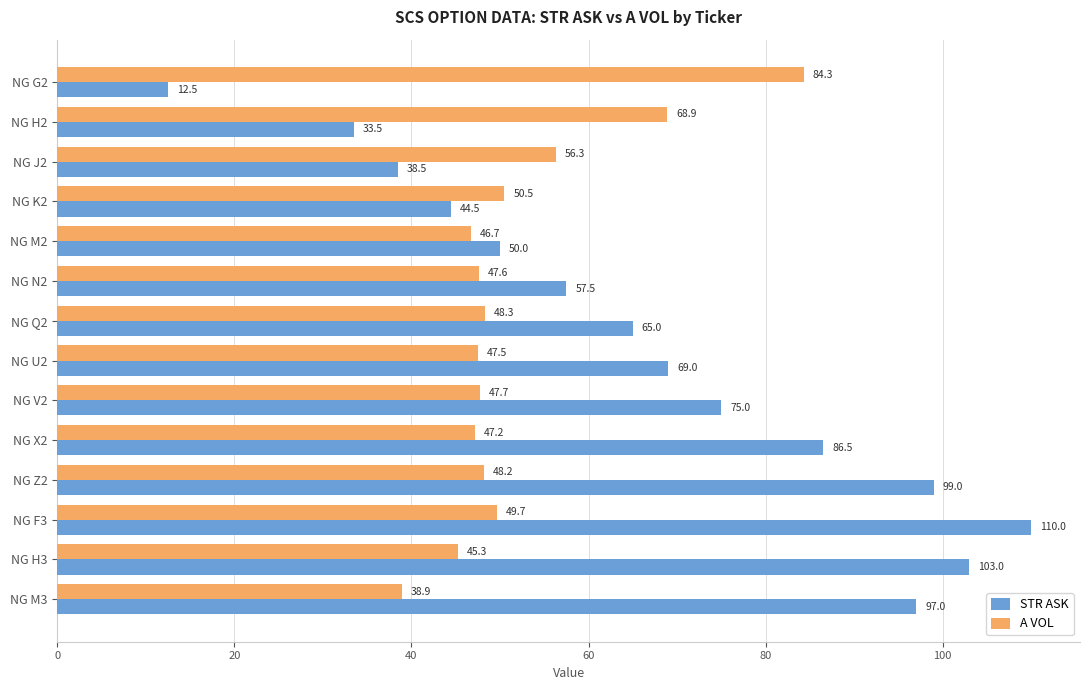

Count the number of data series in this chart.

2